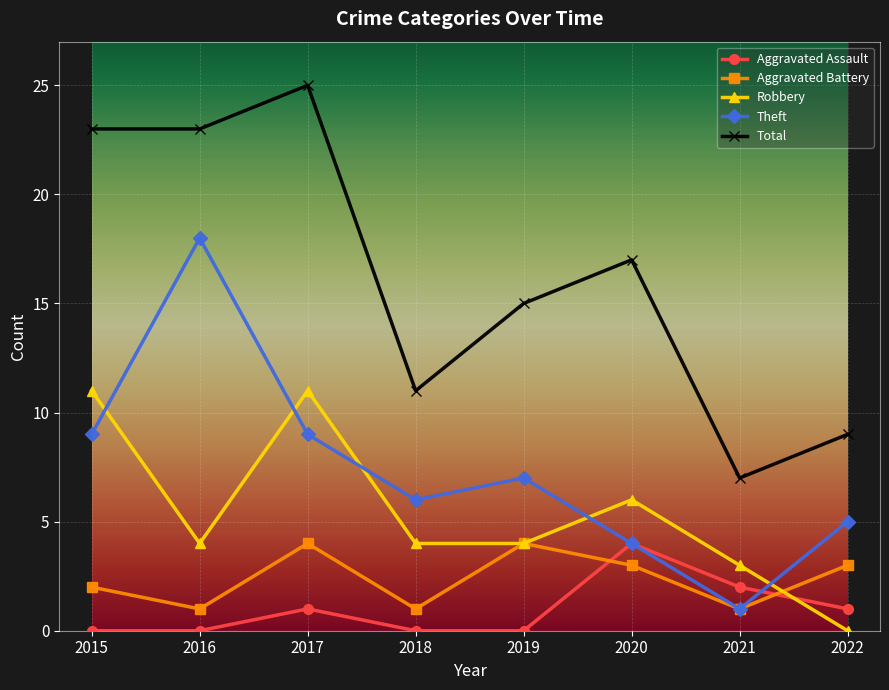

What is the total value across all series at 2021?

14